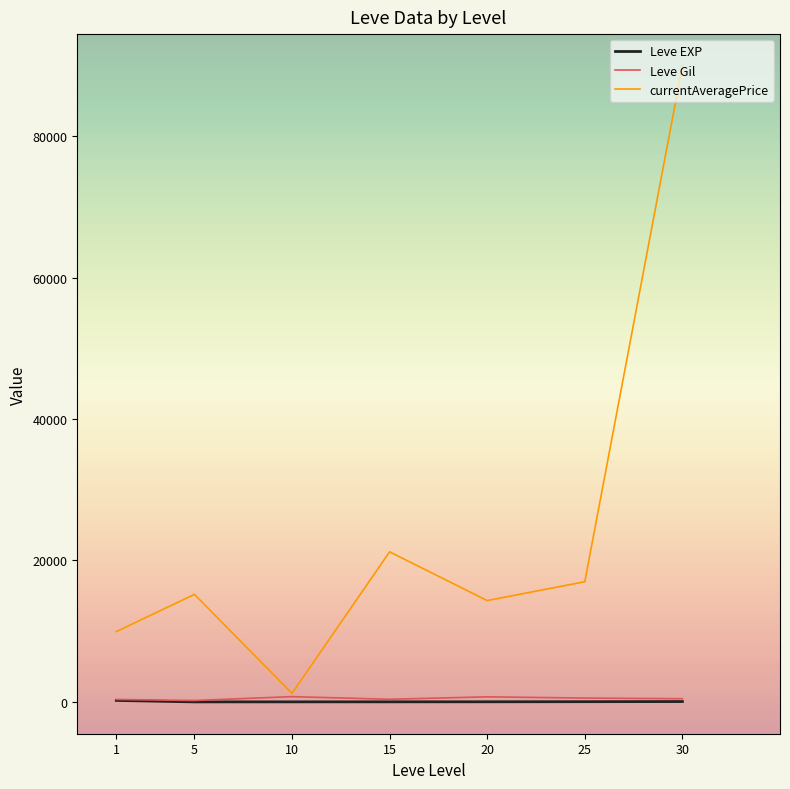

What is the spread (max minus min) of values at 1?

9733.5